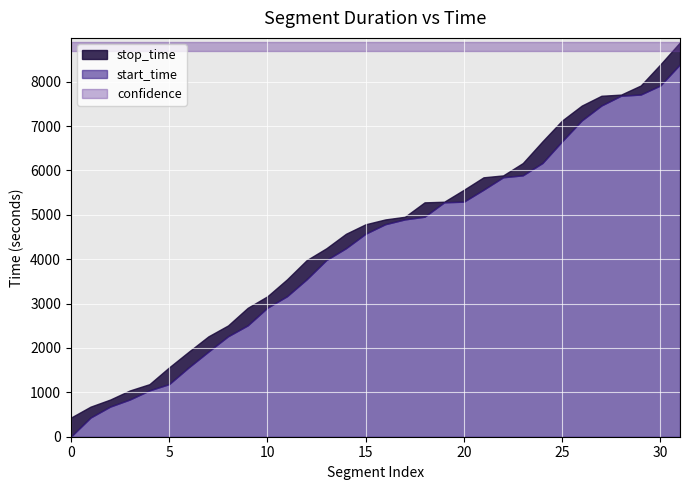

What is the minimum value for start_time?

1